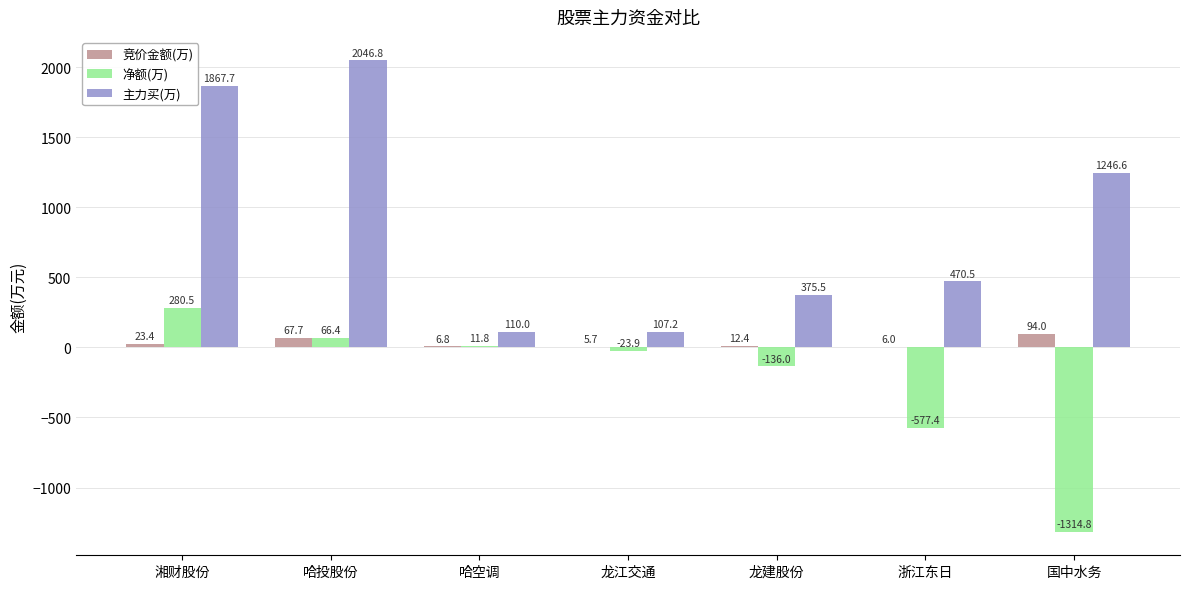

Where is 净额(万) nearest to the value -517?

浙江东日